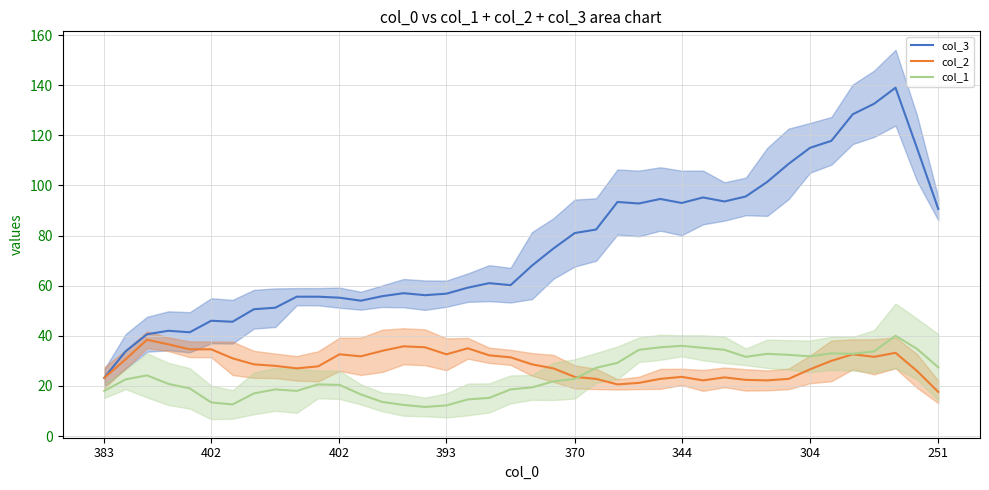

How many values in the col_3 series exceed 68?

19